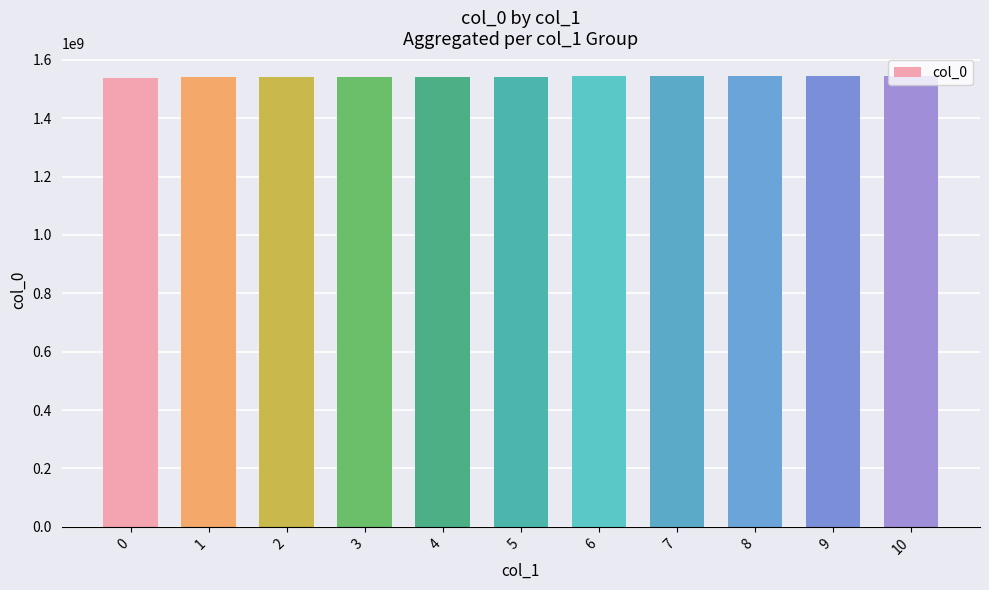

What is the maximum value shown in the chart?

1545746603